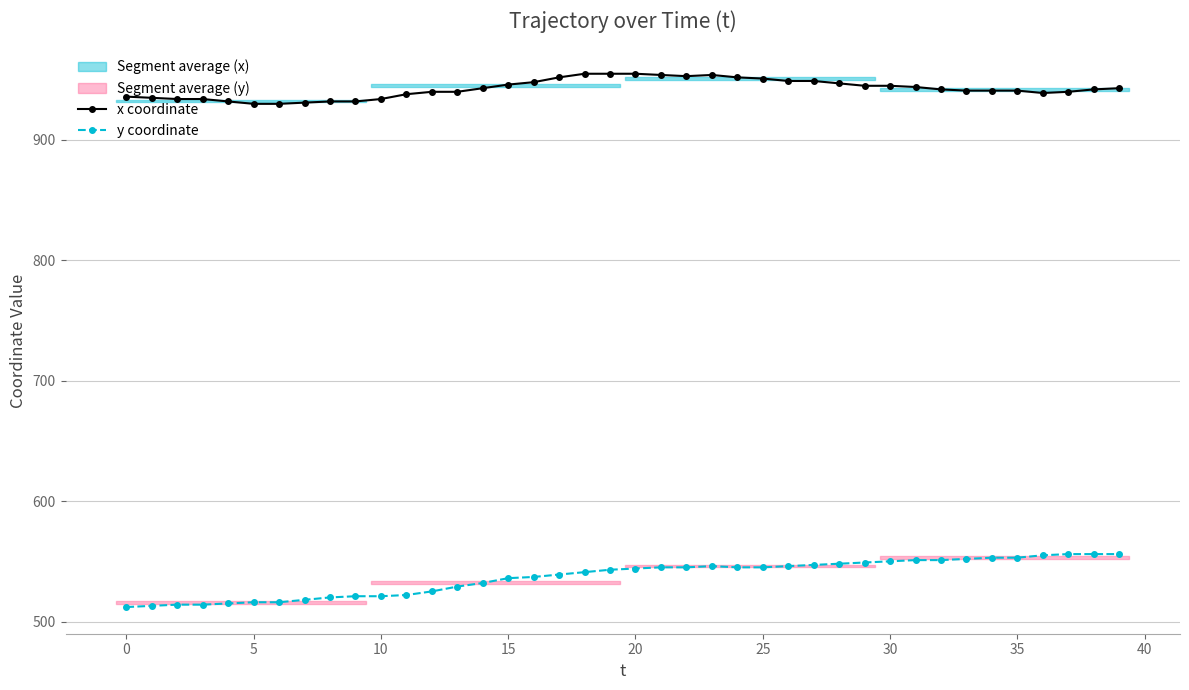

How many interior local peaks does the x coordinate series have?

1